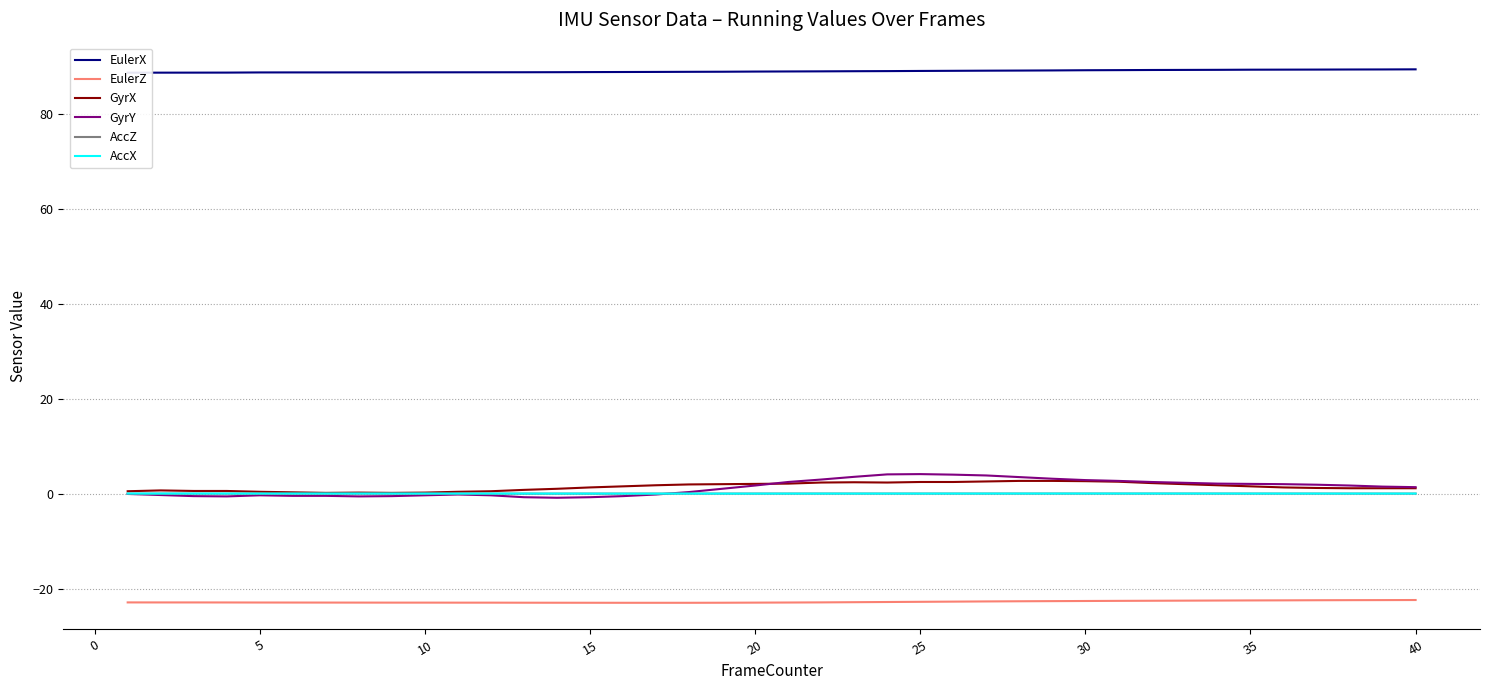

What is the maximum value for EulerZ?

-22.4